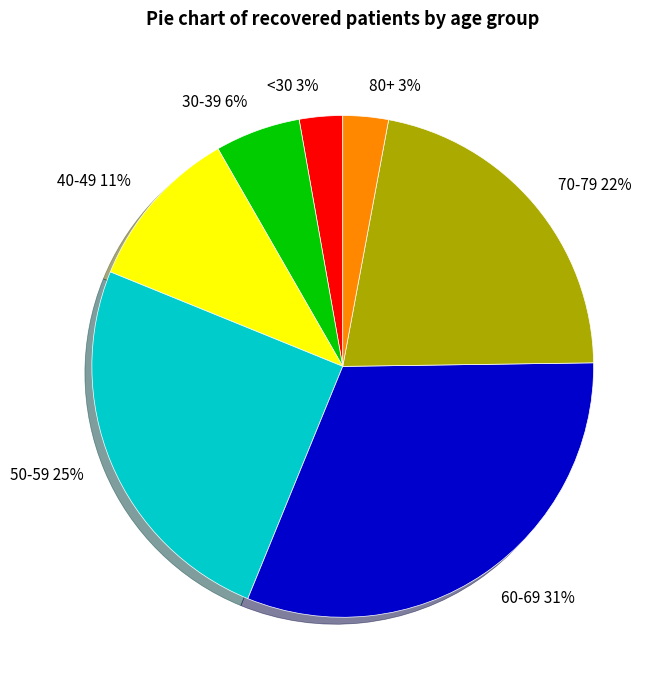

Do 80+ and <30 together represent more than half of the pie?

No